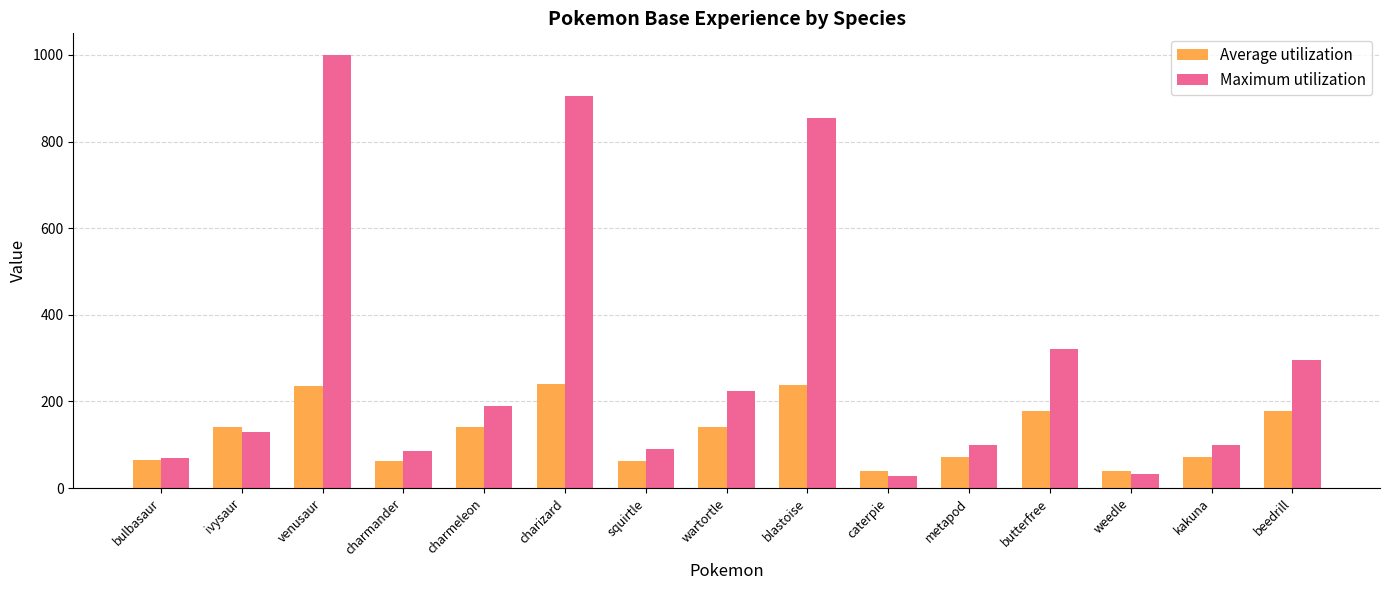

At which label is Maximum utilization closest to 514?

butterfree